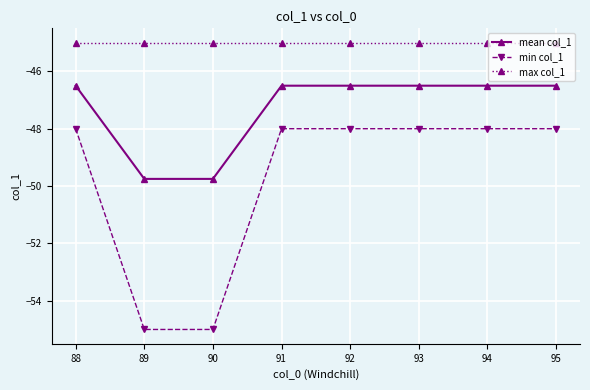

True or false: min col_1 and max col_1 cross at least once.

False